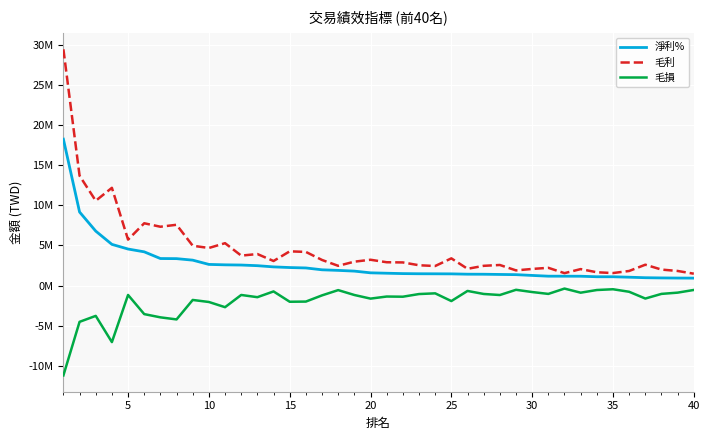

List the series in order of their overall mean, lowest first.

毛損, 淨利%, 毛利